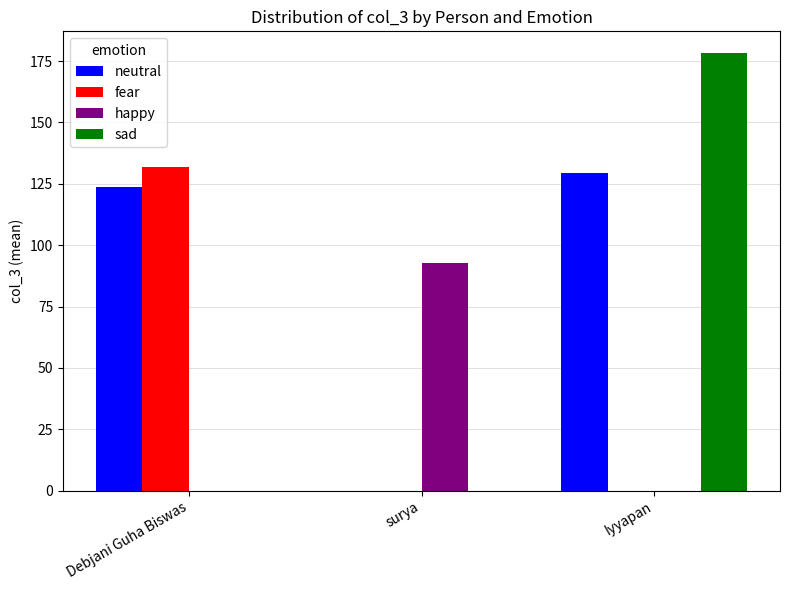

Between Debjani Guha Biswas and surya, which series saw the biggest shift?

fear